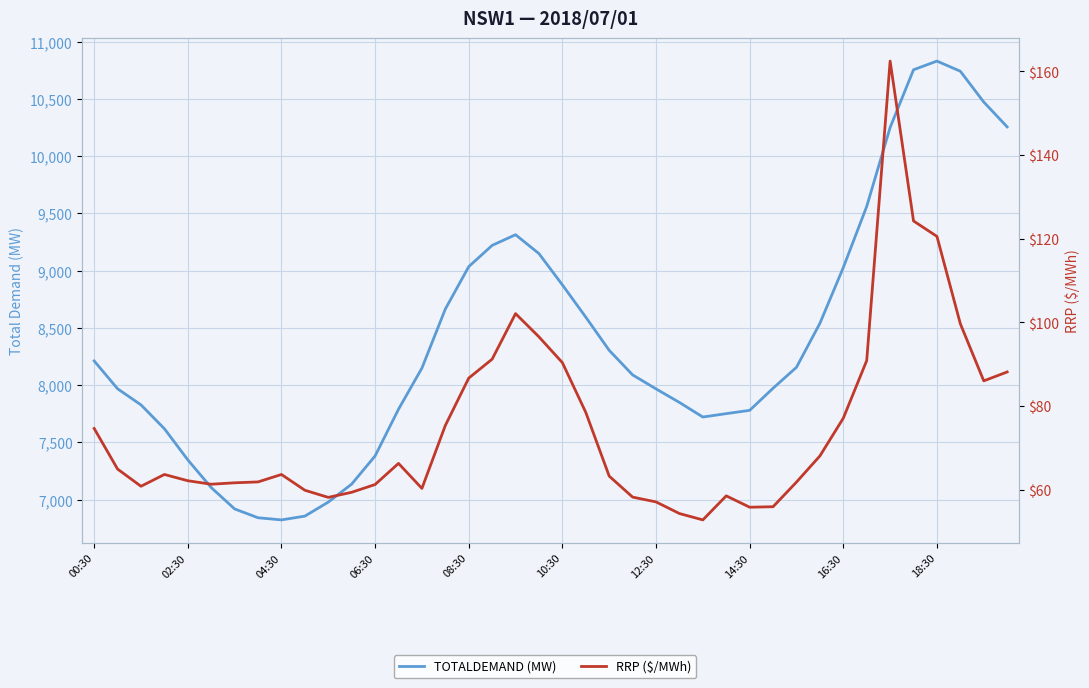

True or false: RRP ($/MWh) has a value of 68.0 at 31.

True